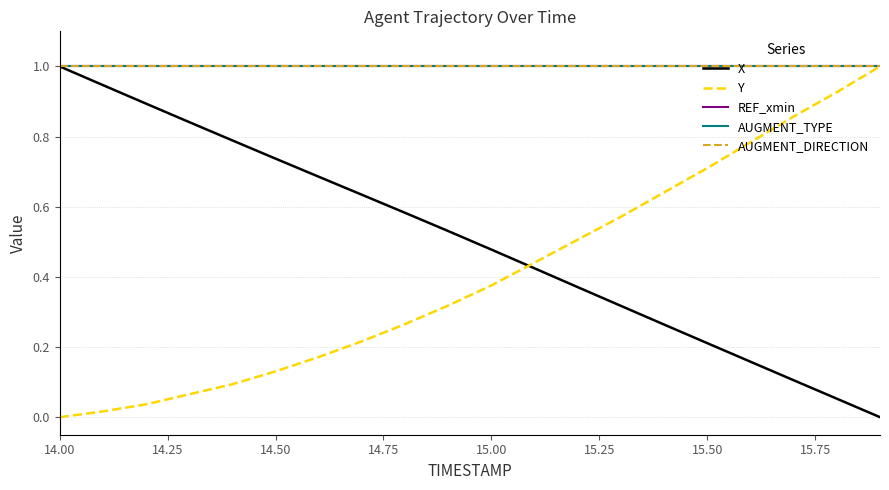

True or false: X and AUGMENT_DIRECTION cross at least once.

False